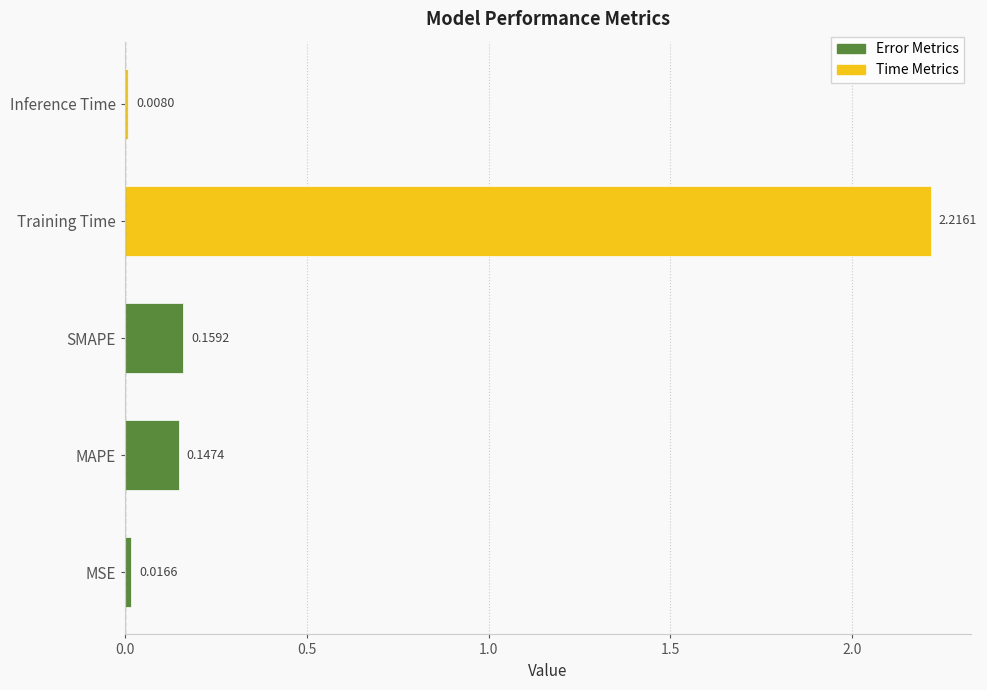

How many bars are there in total?

5